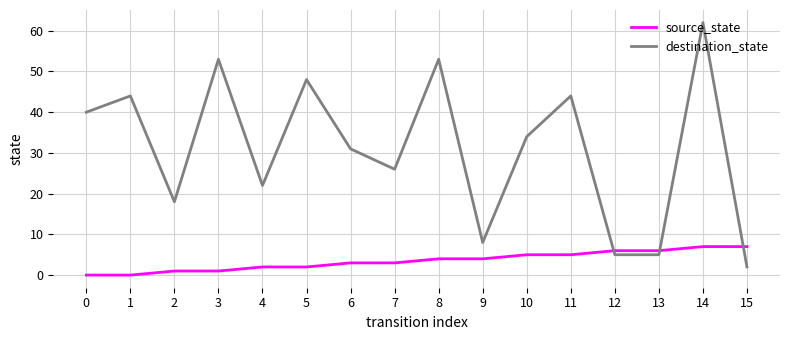

Is the value of destination_state at 7 greater than the value of source_state at 14?

Yes